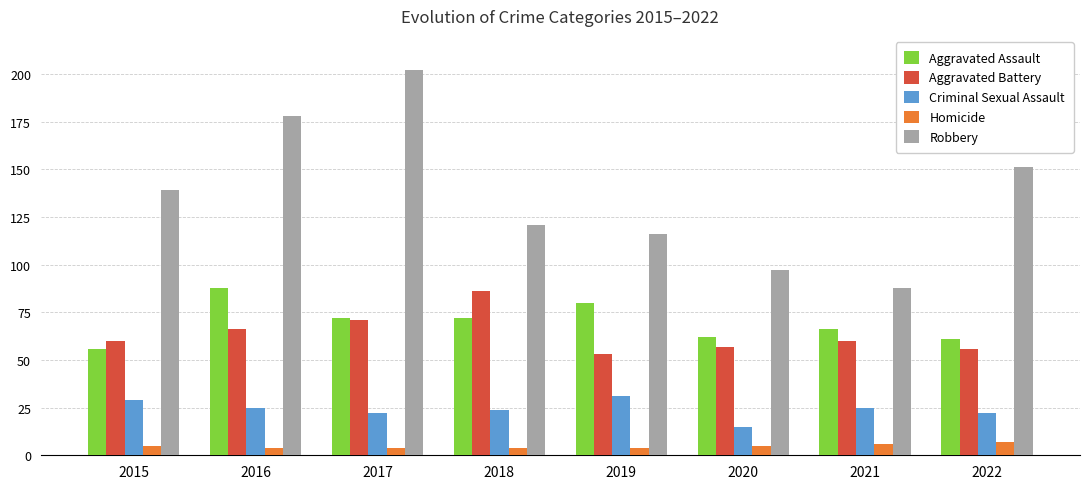

True or false: Homicide has a value of 4 at 2016.

True